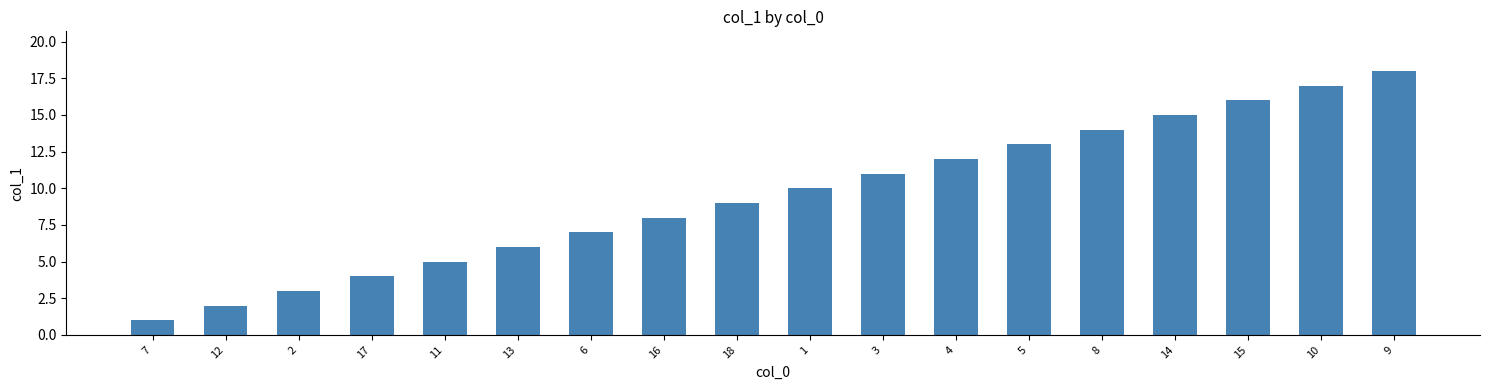

Reading right to left, list all the values displayed in this chart.

18	17	16	15	14	13	12	11	10	9	8	7	6	5	4	3	2	1